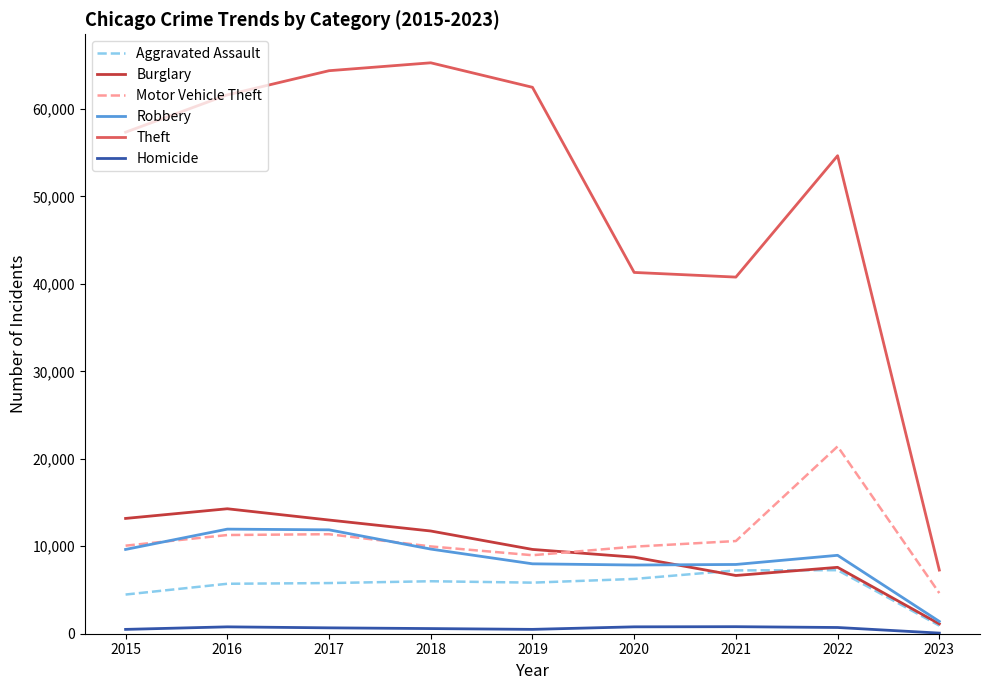

At which label is Burglary closest to 7706?

2022